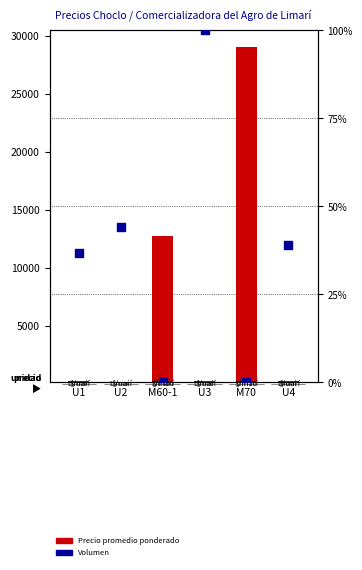

Which series contains the lowest Y value?

Volumen